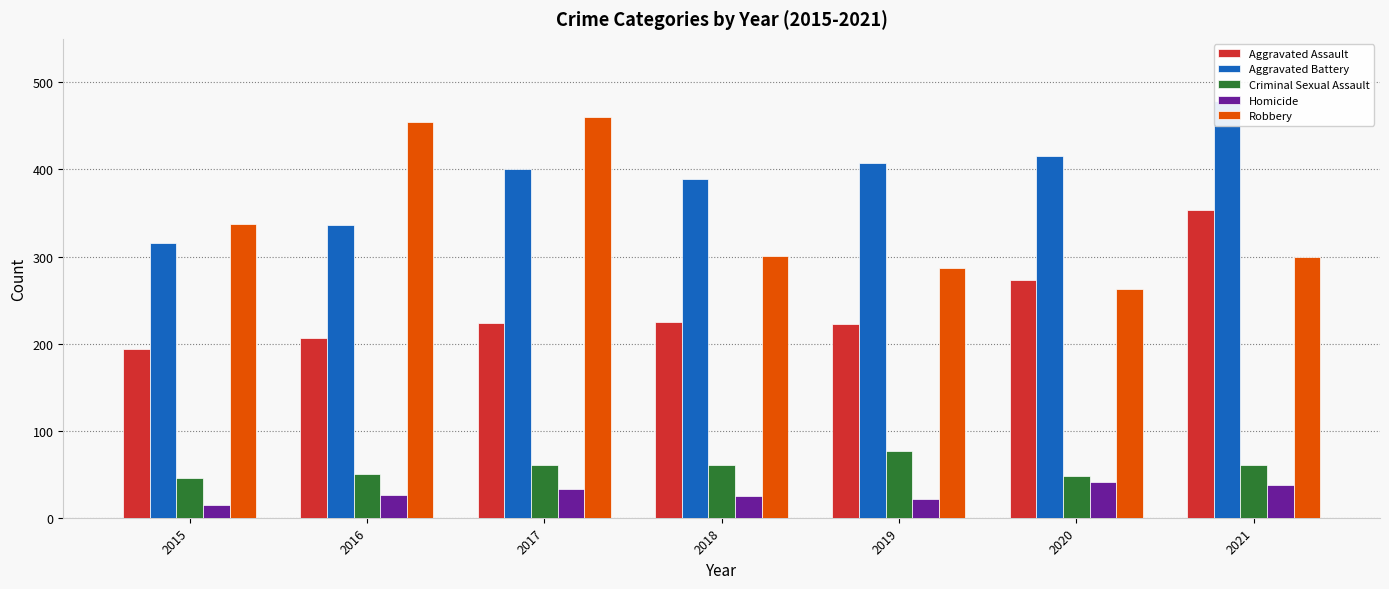

Which series has the largest range (max minus min)?

Robbery